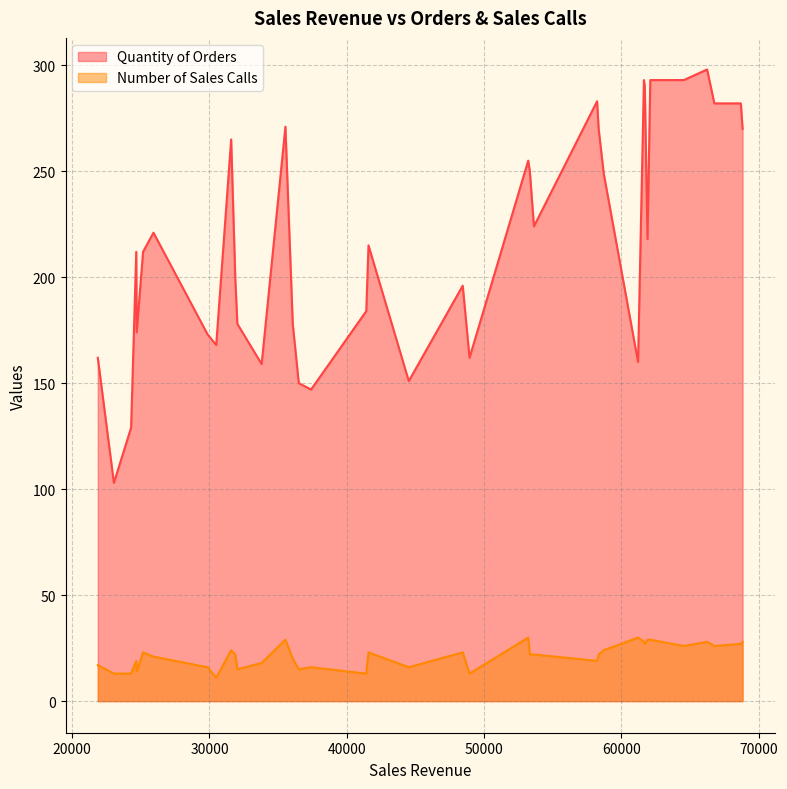

Rank the series by their average value, from lowest to highest.

Number of Sales Calls, Quantity of Orders